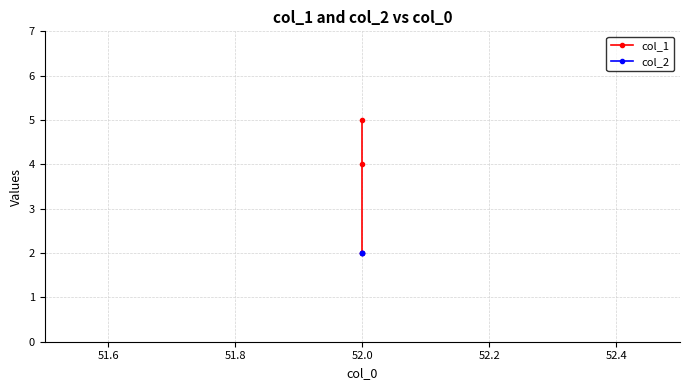

Does the chart have visible grid lines?

Yes